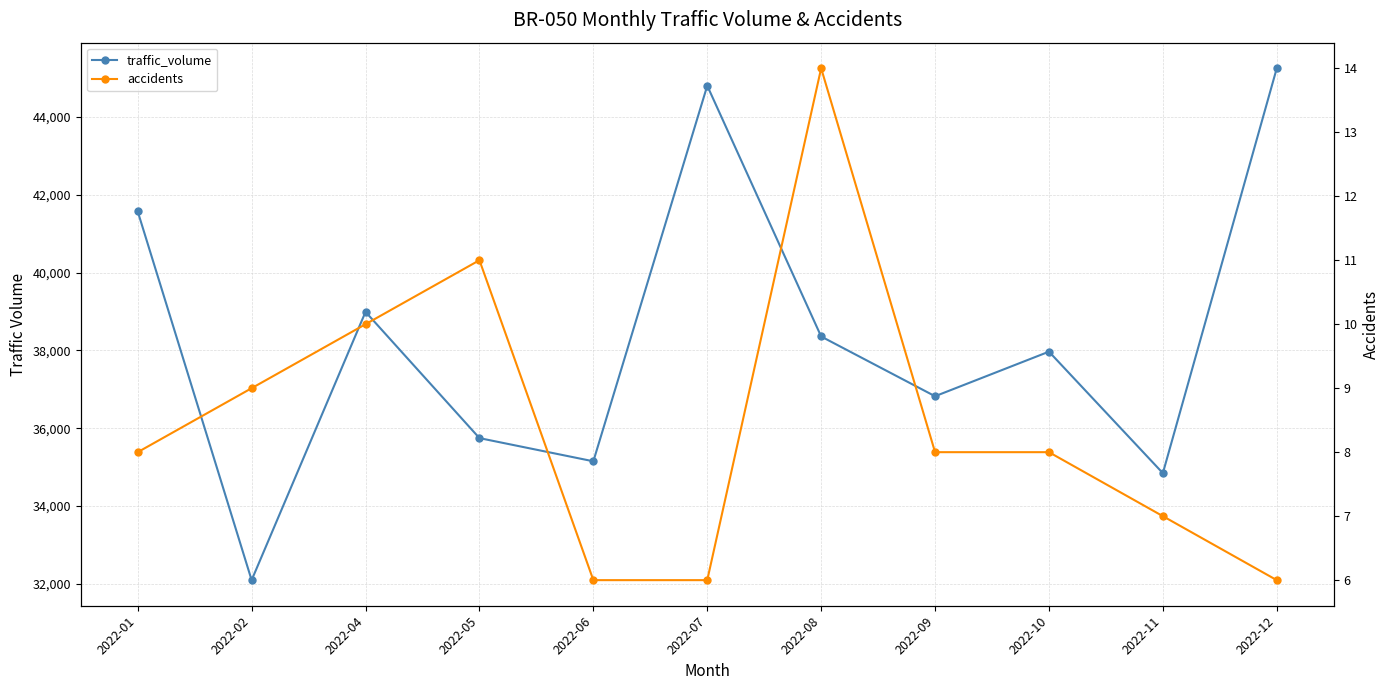

Where does the traffic_volume series first go above 37967?

2022-01